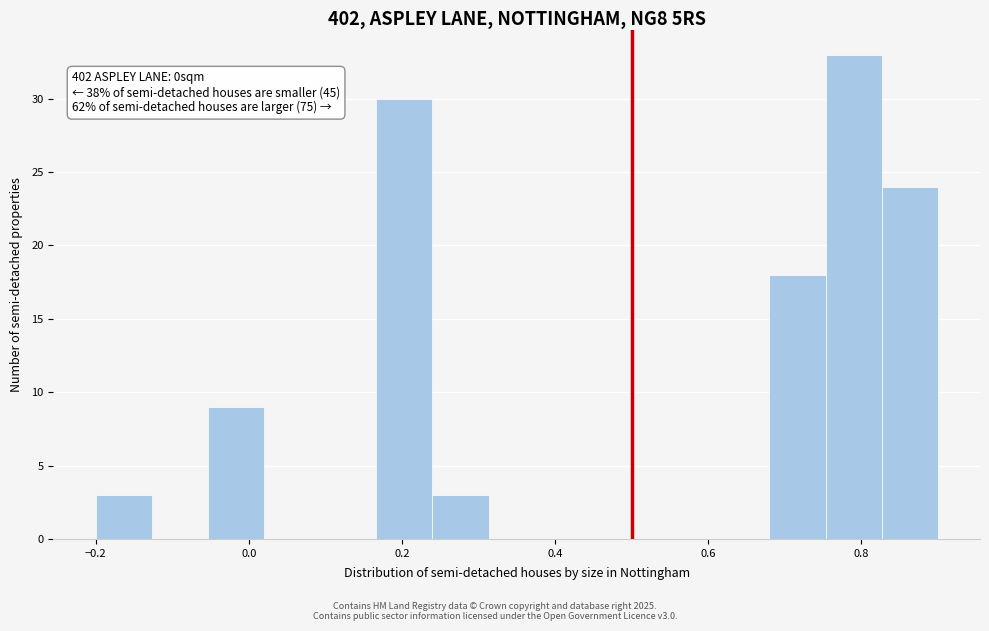

Read against the x-axis, roughly where is the centre of the tallest bar?

0.80